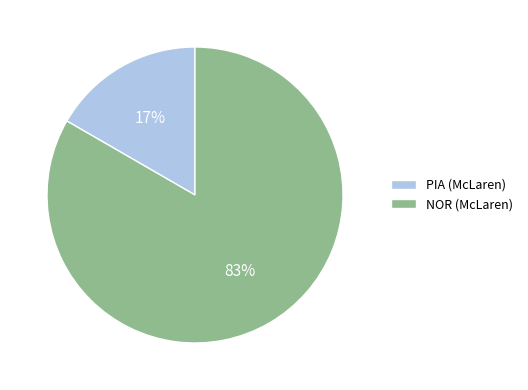

How many slices are in this pie chart?

2